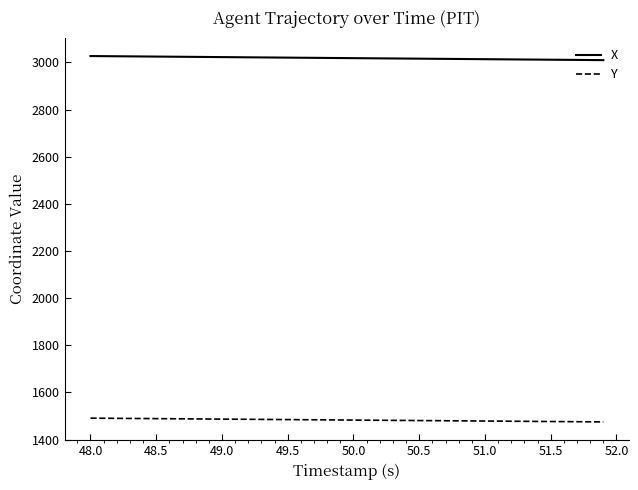

What is the difference between the maximum and minimum values in the X series?

17.3